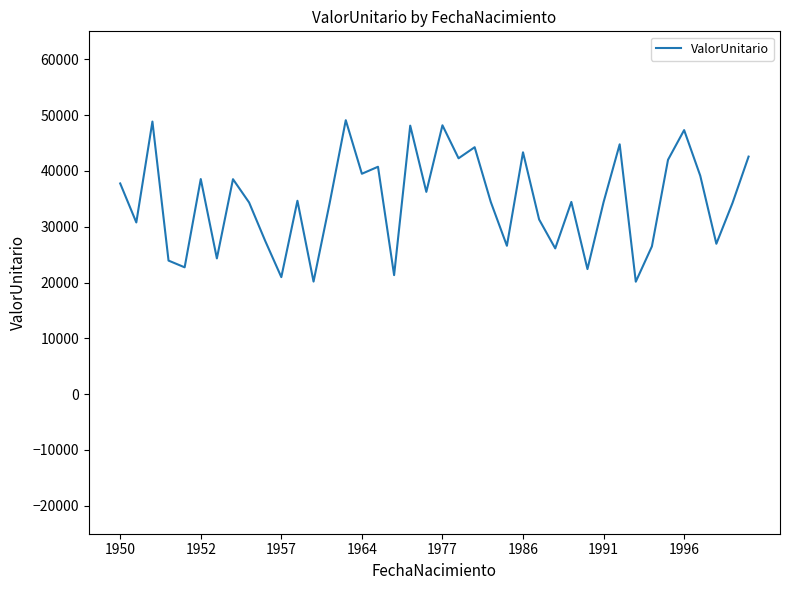

What is the smallest value displayed?

20148.3